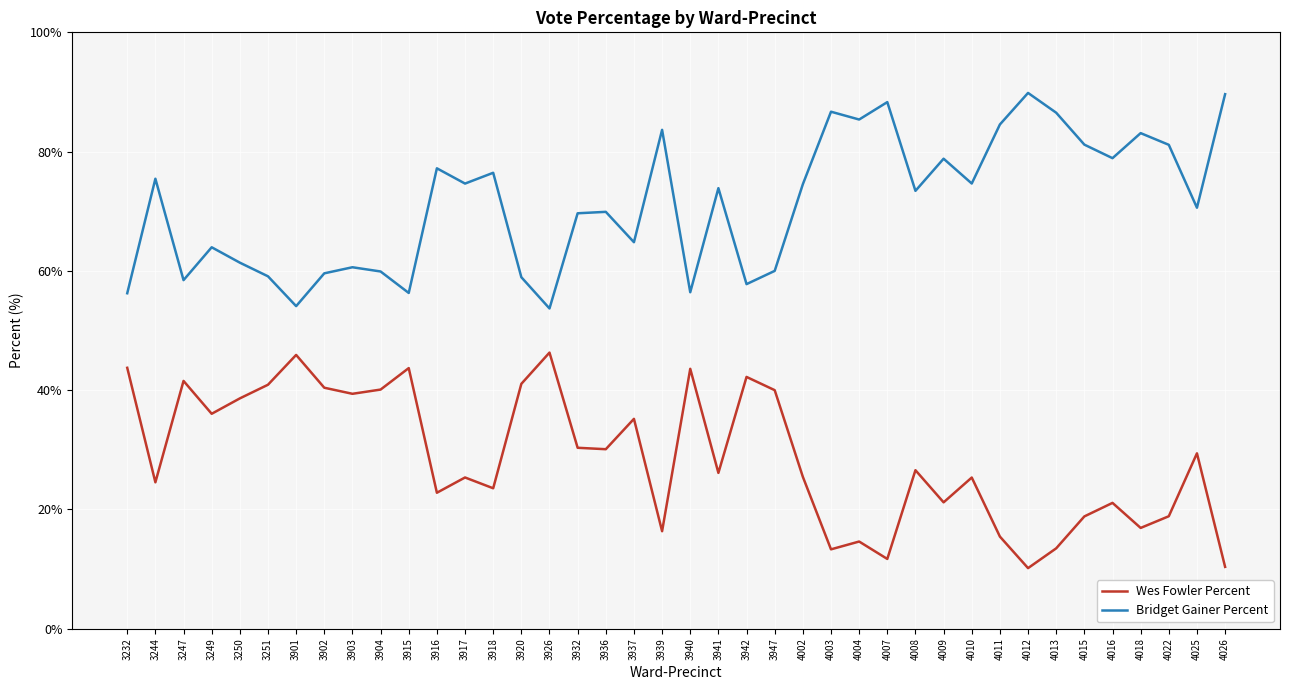

What is the approximate value of Wes Fowler Percent at 4010?

25.4